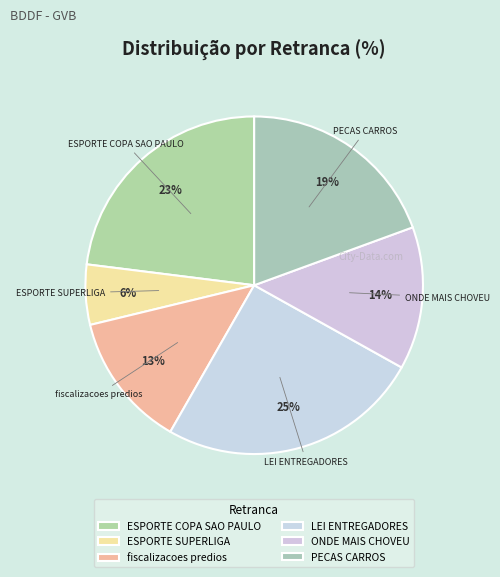

How many segments does this pie chart have?

6